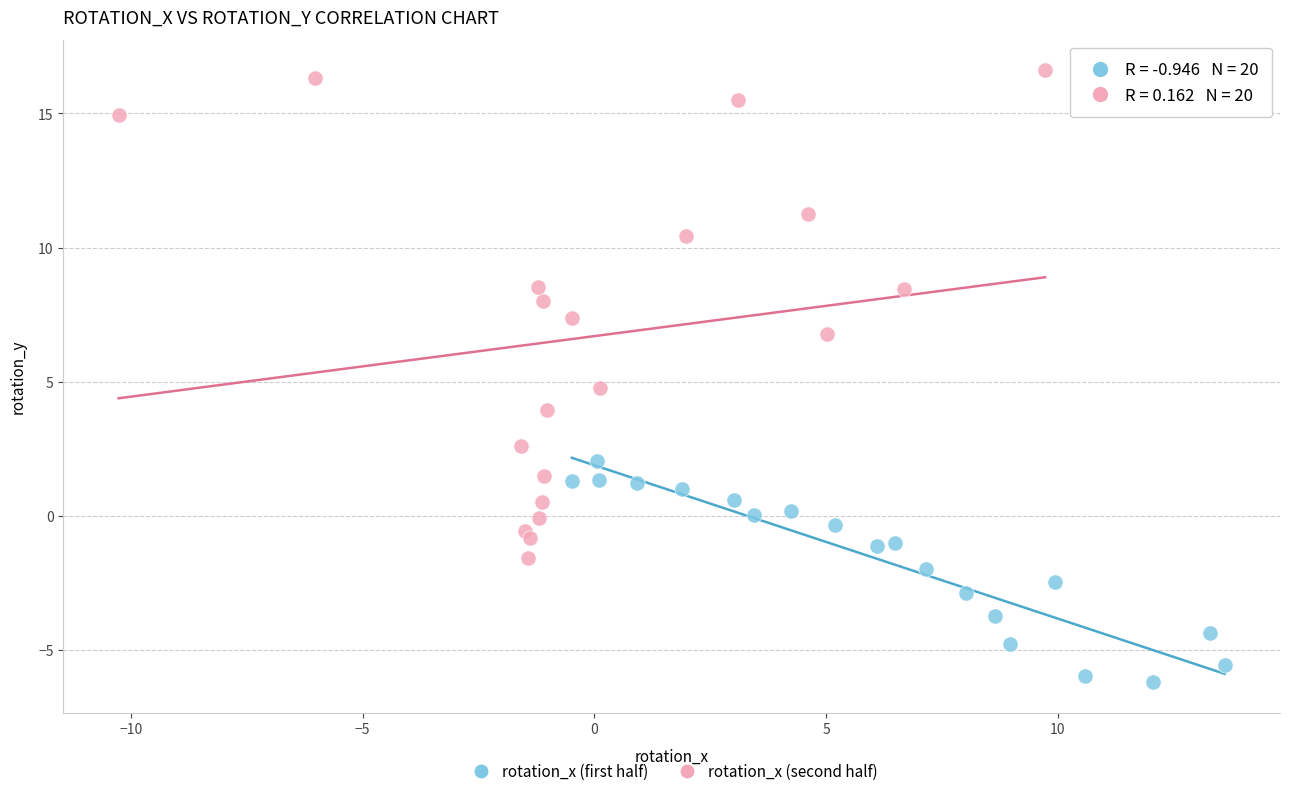

Which series has the largest Y range (max minus min)?

rotation_x (second half)